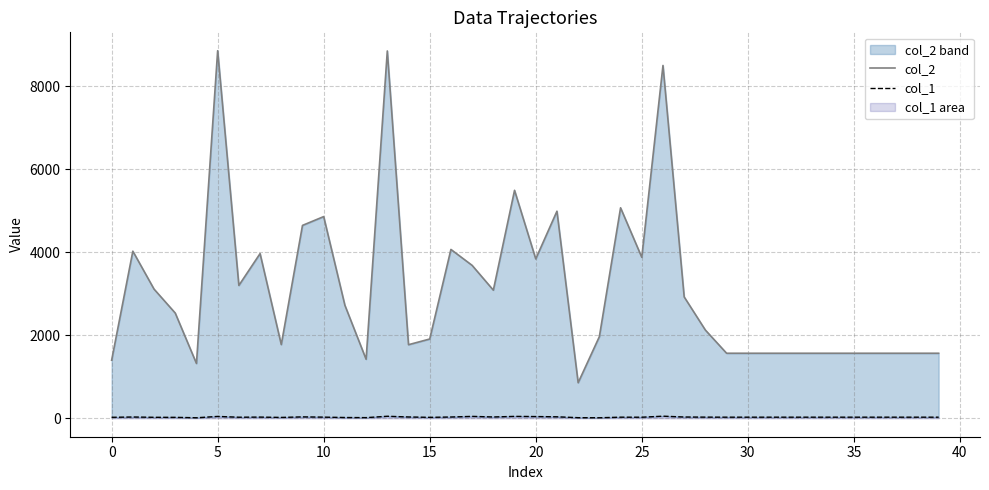

In col_1, how many points are higher than both neighbors (excluding endpoints)?

9